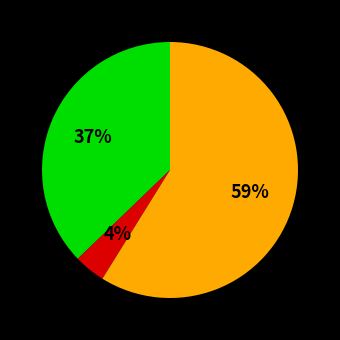

Is there a majority slice in this chart?

Yes